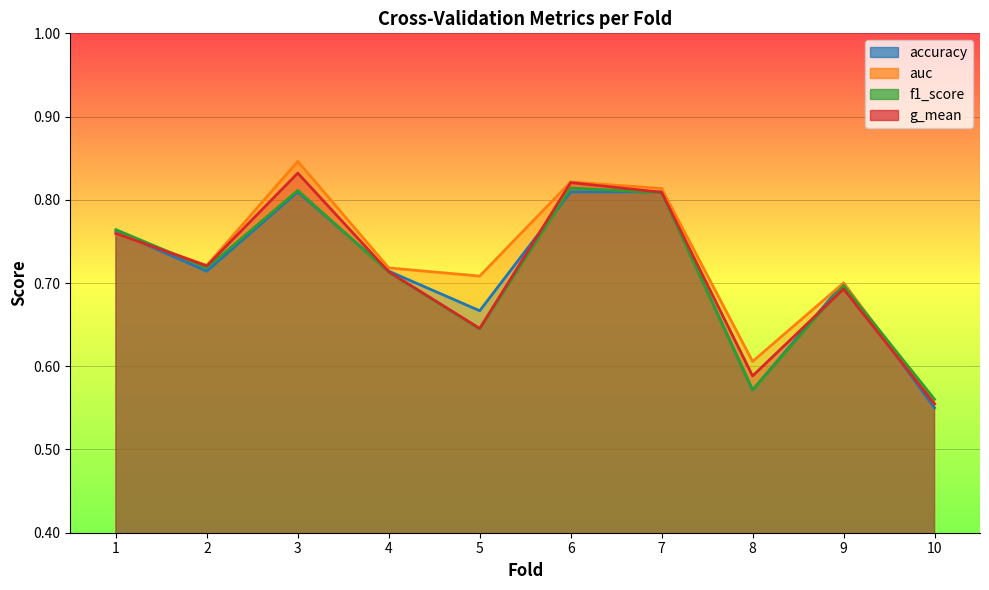

How many intersections are there between f1_score and accuracy?

4